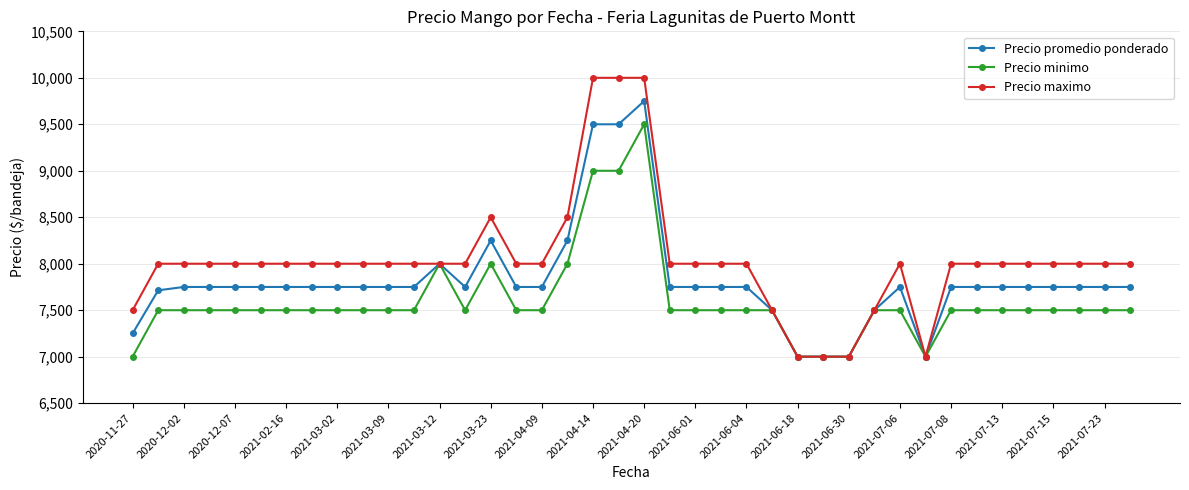

What is the value of the Precio minimo point at the 12th from the left?

7500